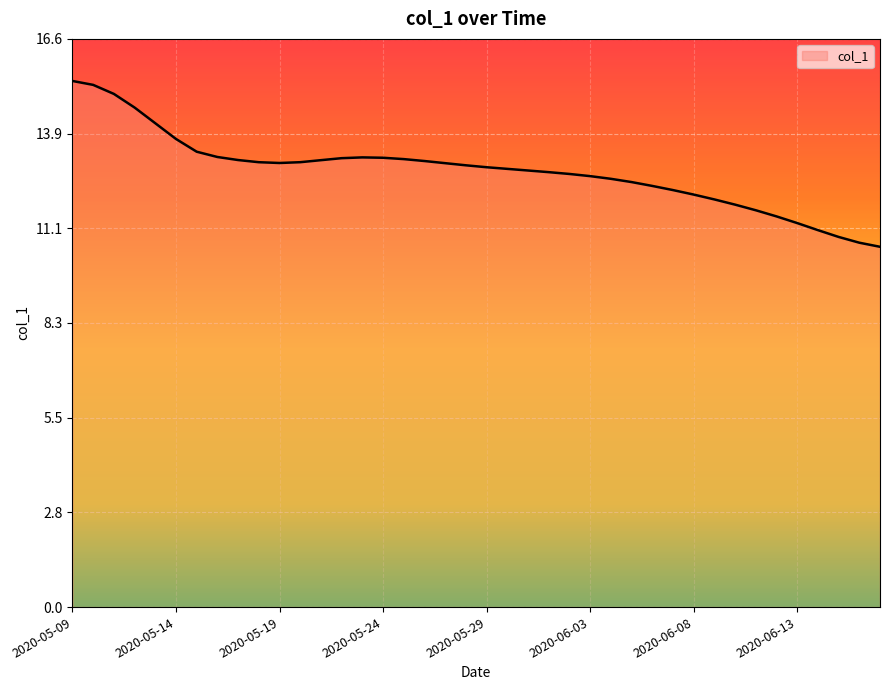

What is the difference between the maximum and minimum values?

4.9